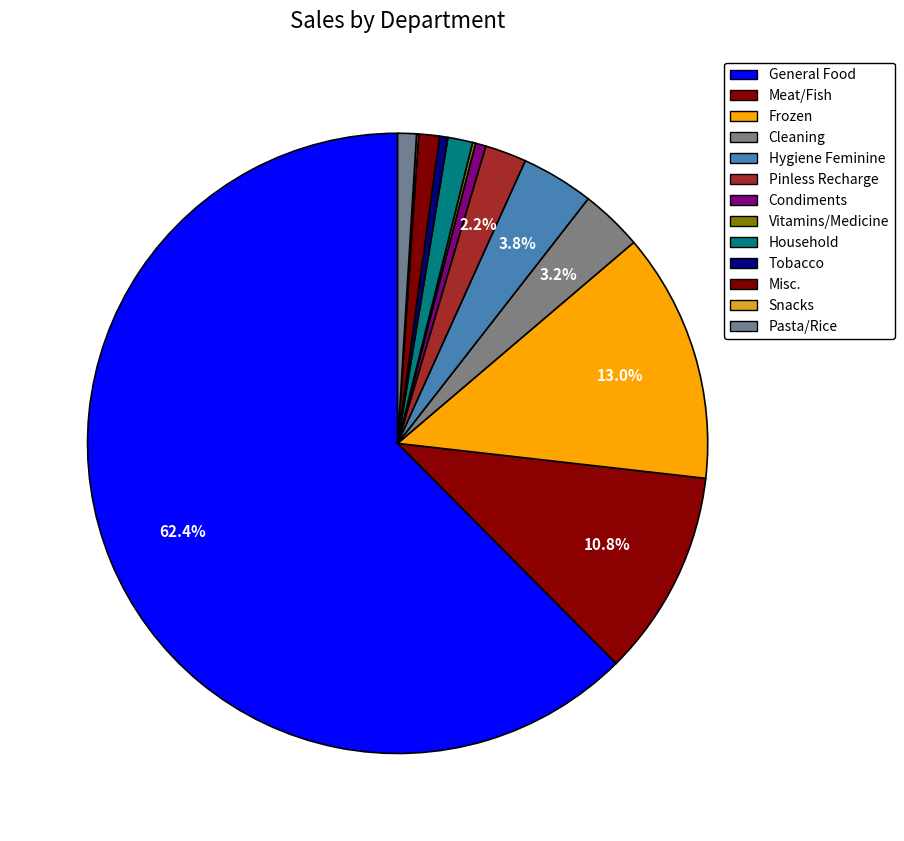

To the nearest percent, what is the combined percentage of Vitamins/Medicine and Pasta/Rice?

1%